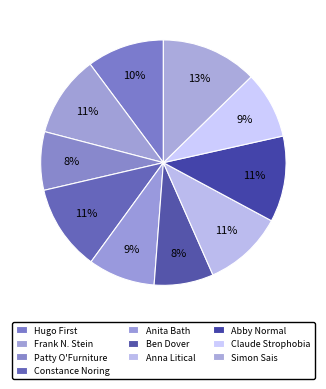

What percentage do Anita Bath and Patty O'Furniture together represent?

16.5%